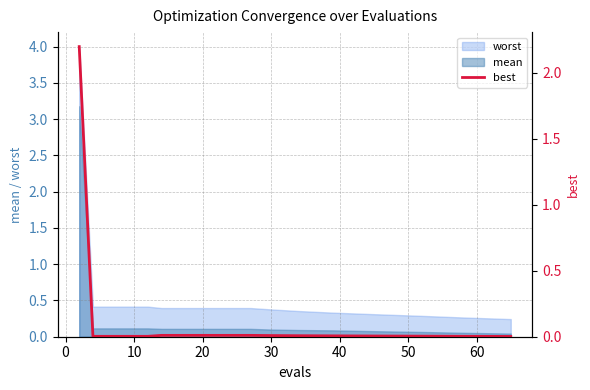

True or false: mean and worst cross at least once.

False